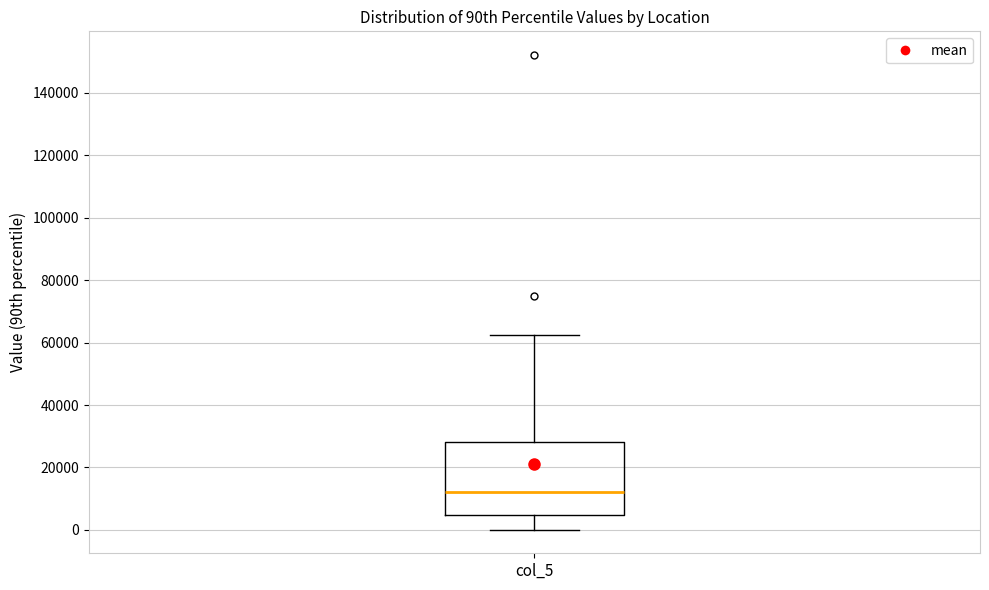

Read this box plot against the y-axis: the position of the median line, the range covered by the box, and the ends of both whiskers. The values are not printed on the chart, so give them approximately, as read against the axis.

median 12000, box 4000 to 28000, whiskers 0 to 62000